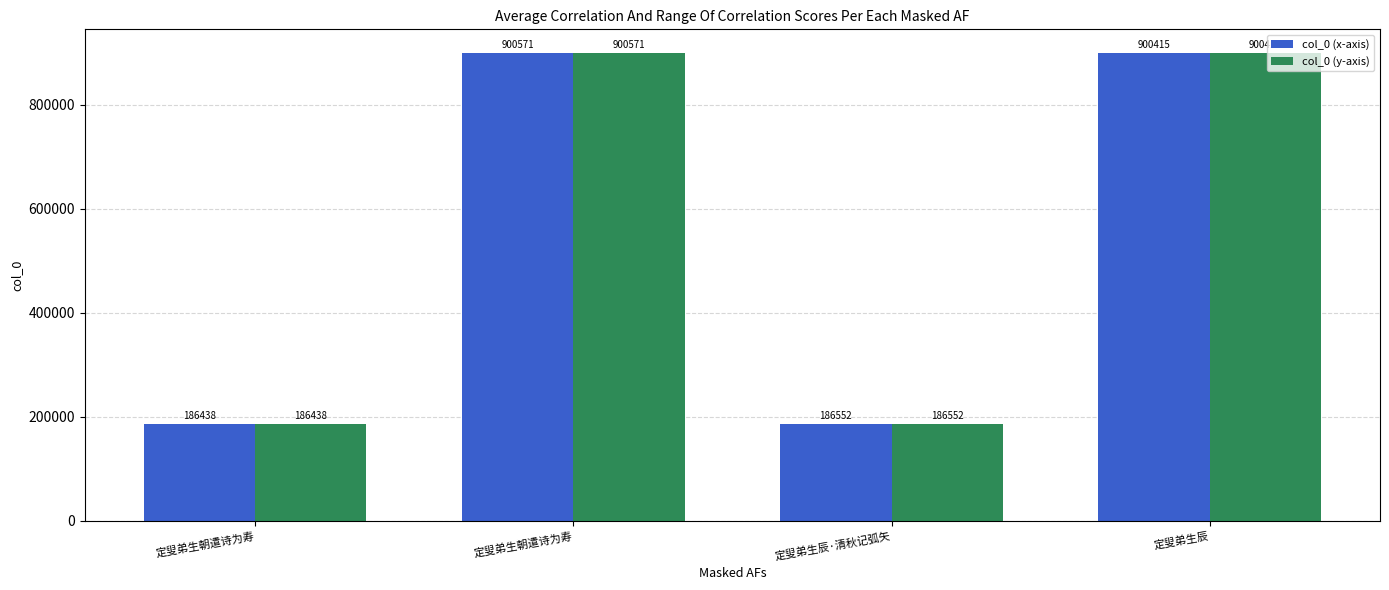

How many categories are shown in the chart?

4